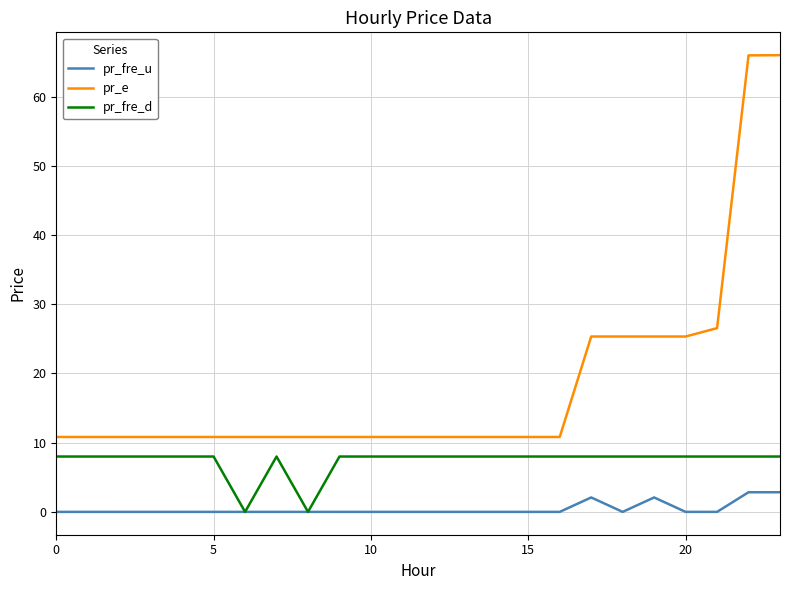

Which series has the largest range (max minus min)?

pr_e